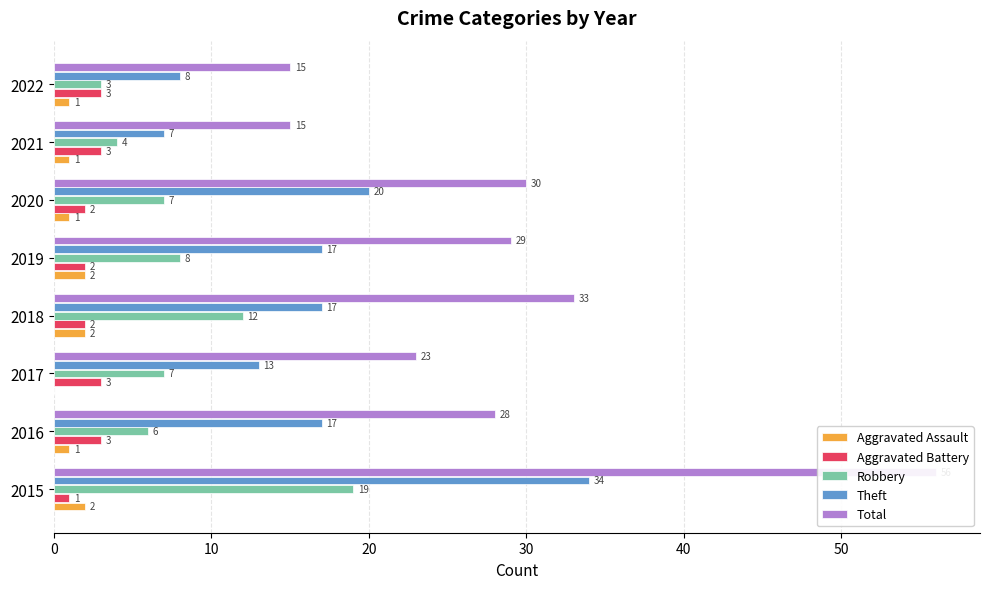

The value of Total at 2016 is 28. True or false?

True